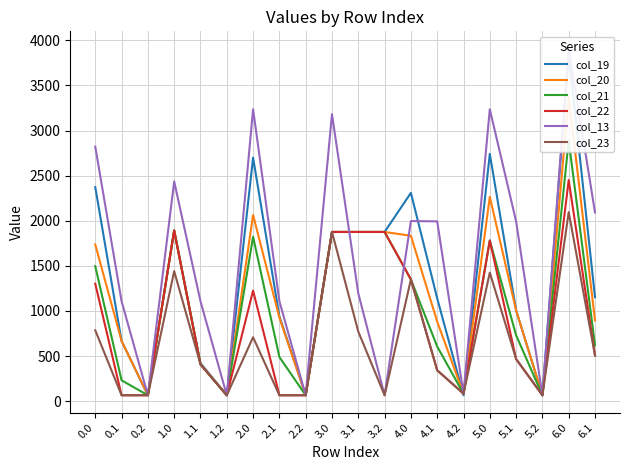

What is the highest value of the col_20 series?

3373.2